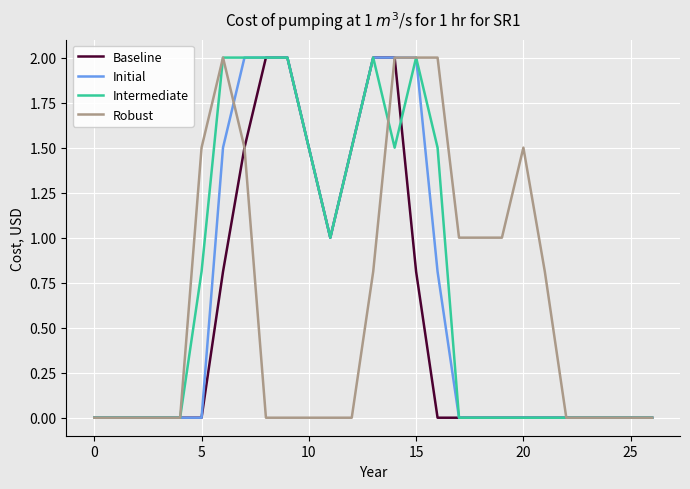

True or false: Baseline has a value of 1.5 at 10.

True